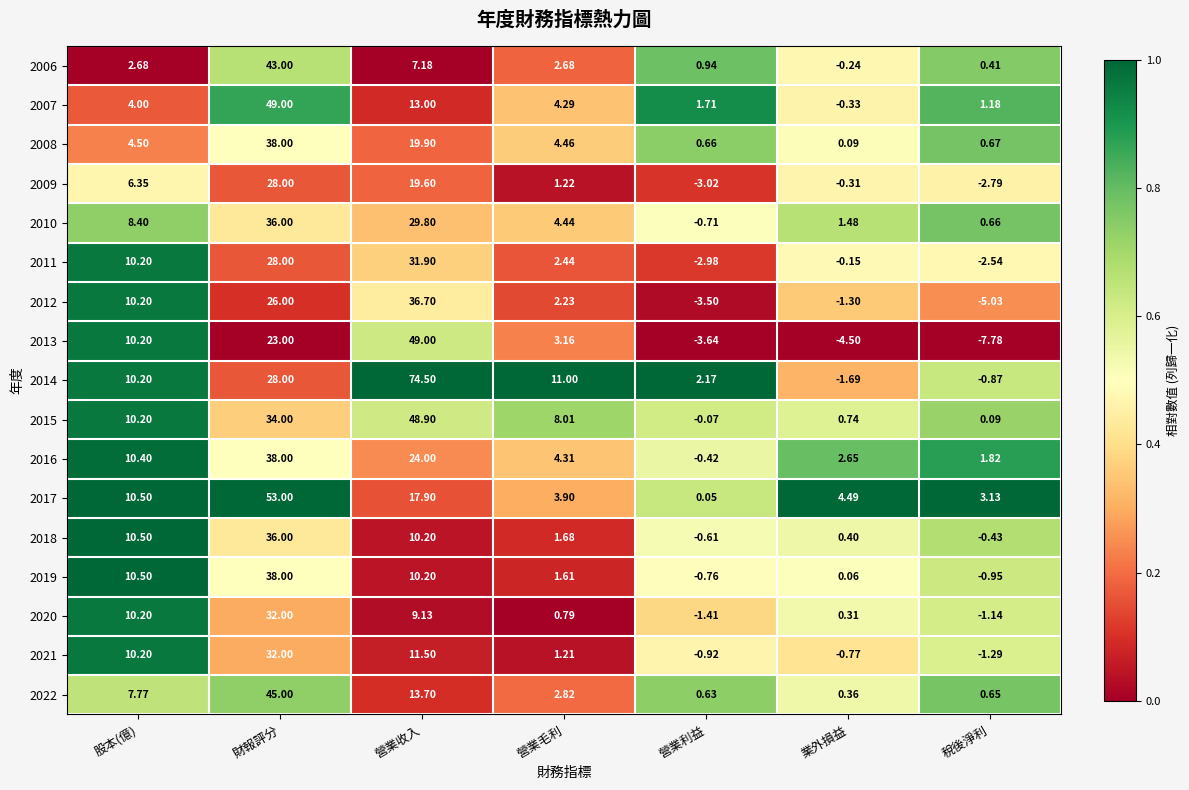

List the labels in order of 2012 value, largest first.

營業收入, 財報評分, 股本(億), 營業毛利, 業外損益, 營業利益, 稅後淨利